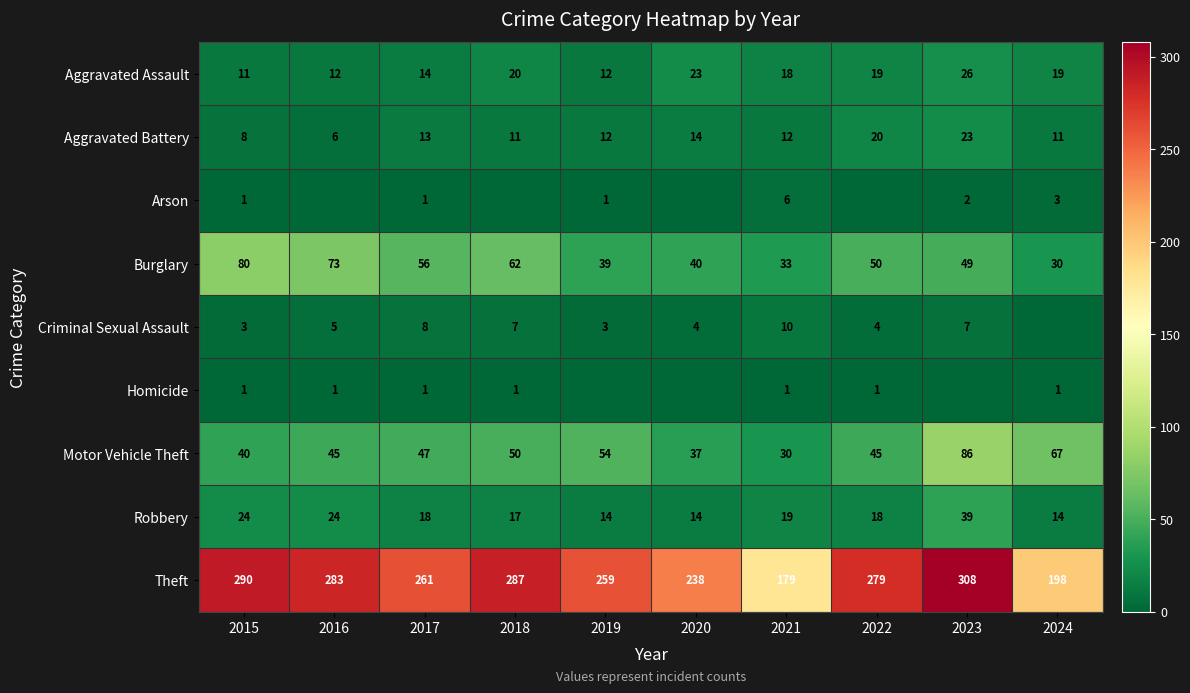

Is the value of Motor Vehicle Theft at 2023 greater than the value of Aggravated Assault at 2019?

Yes